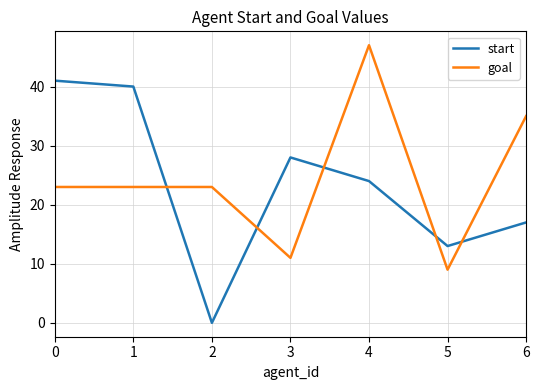

What is the difference between the highest and lowest values at 6?

18